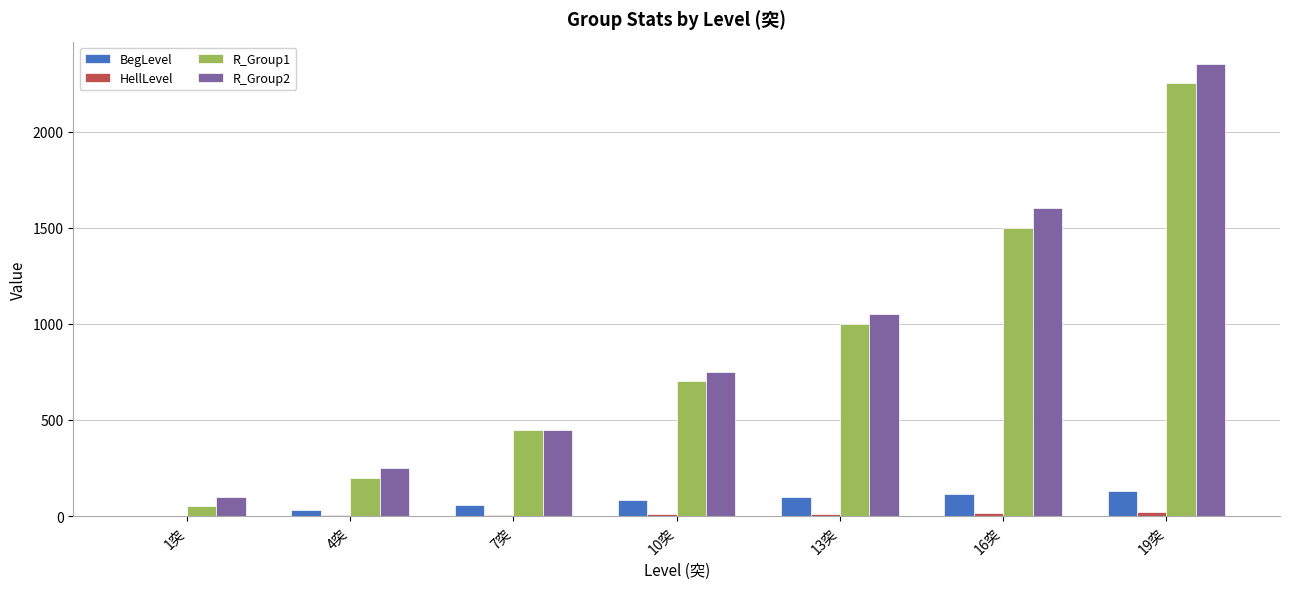

At which label does R_Group2 reach its peak?

19突